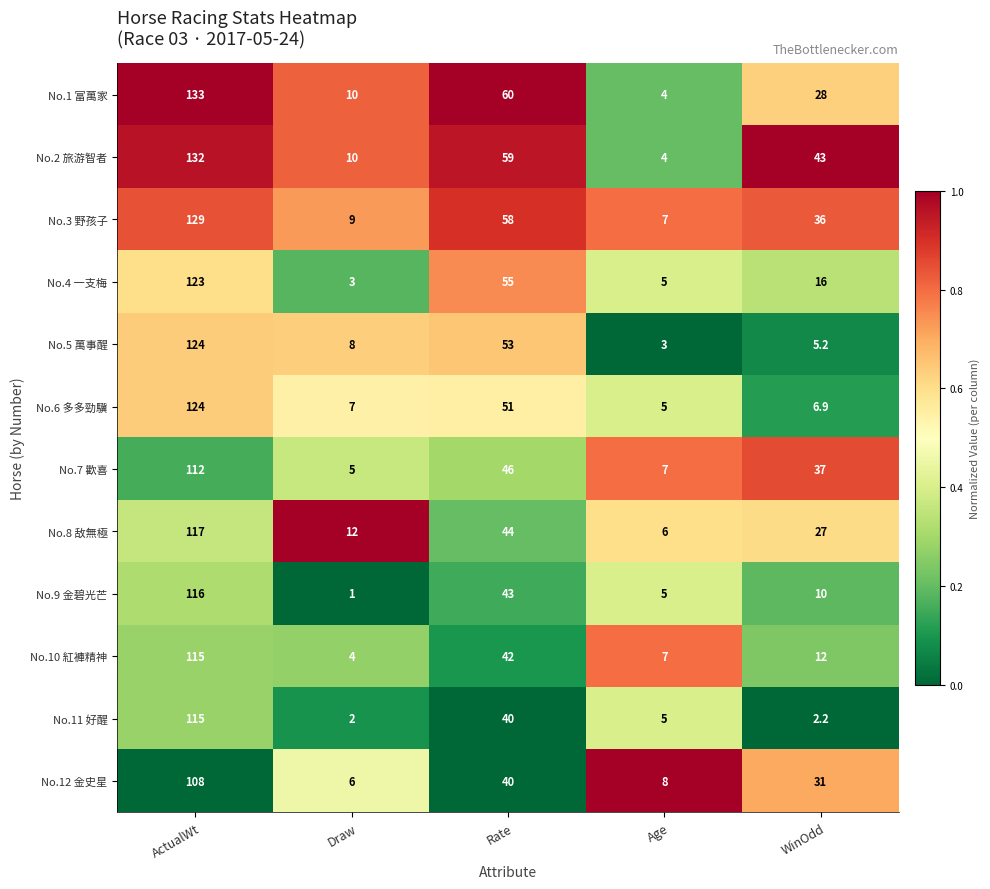

Which series changed the most between Rate and WinOdd?

No.5 萬事醒